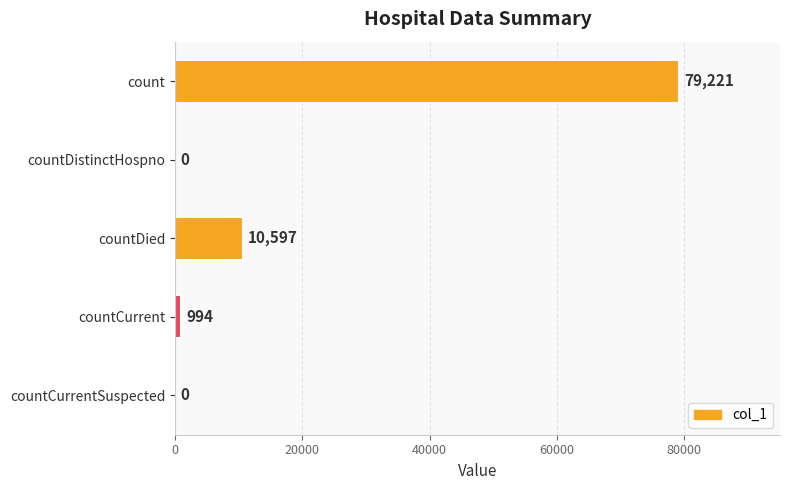

What is the greatest value displayed?

79221